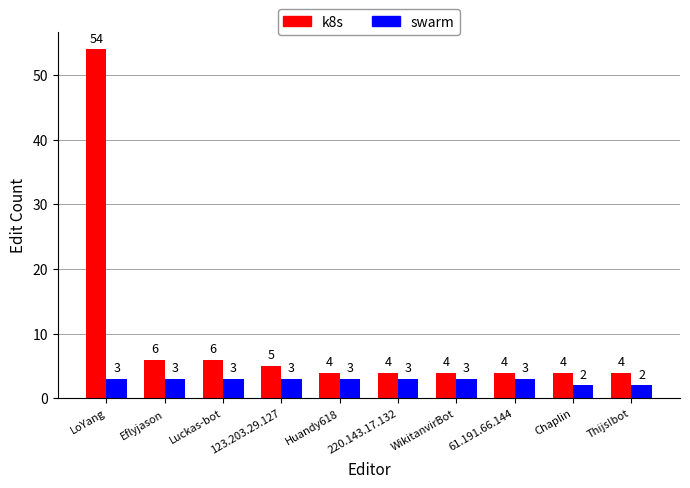

Which category has the highest value in the k8s series?

LoYang